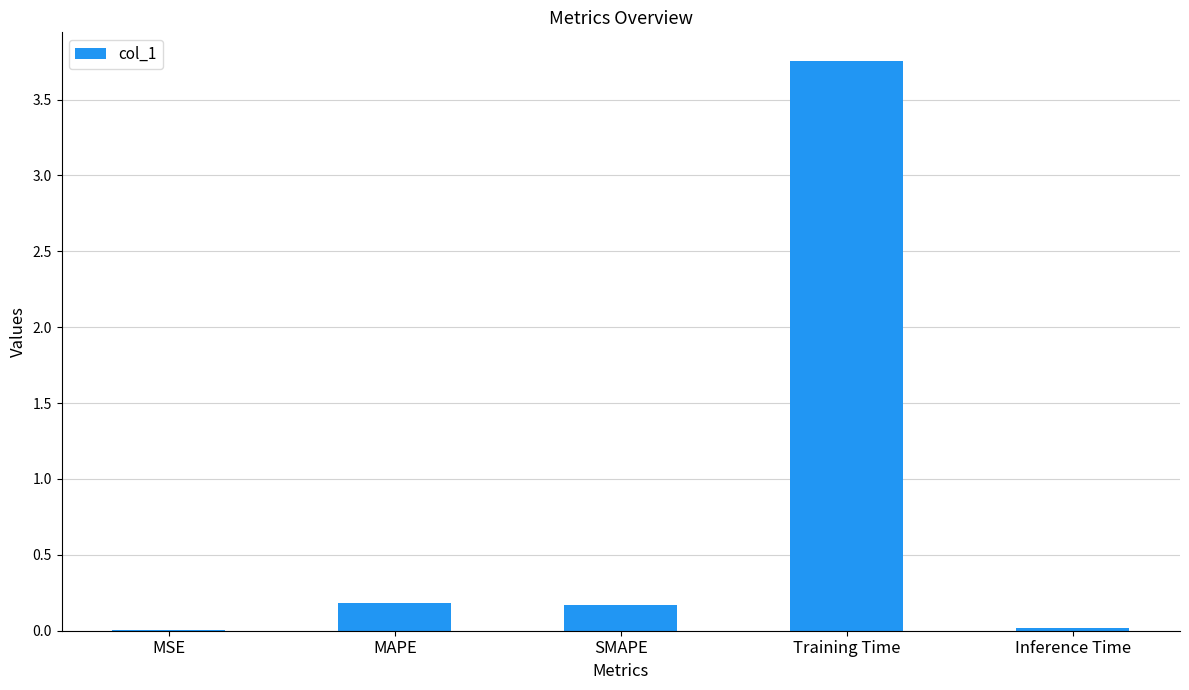

What is the sum of the values at MAPE and SMAPE?

0.4